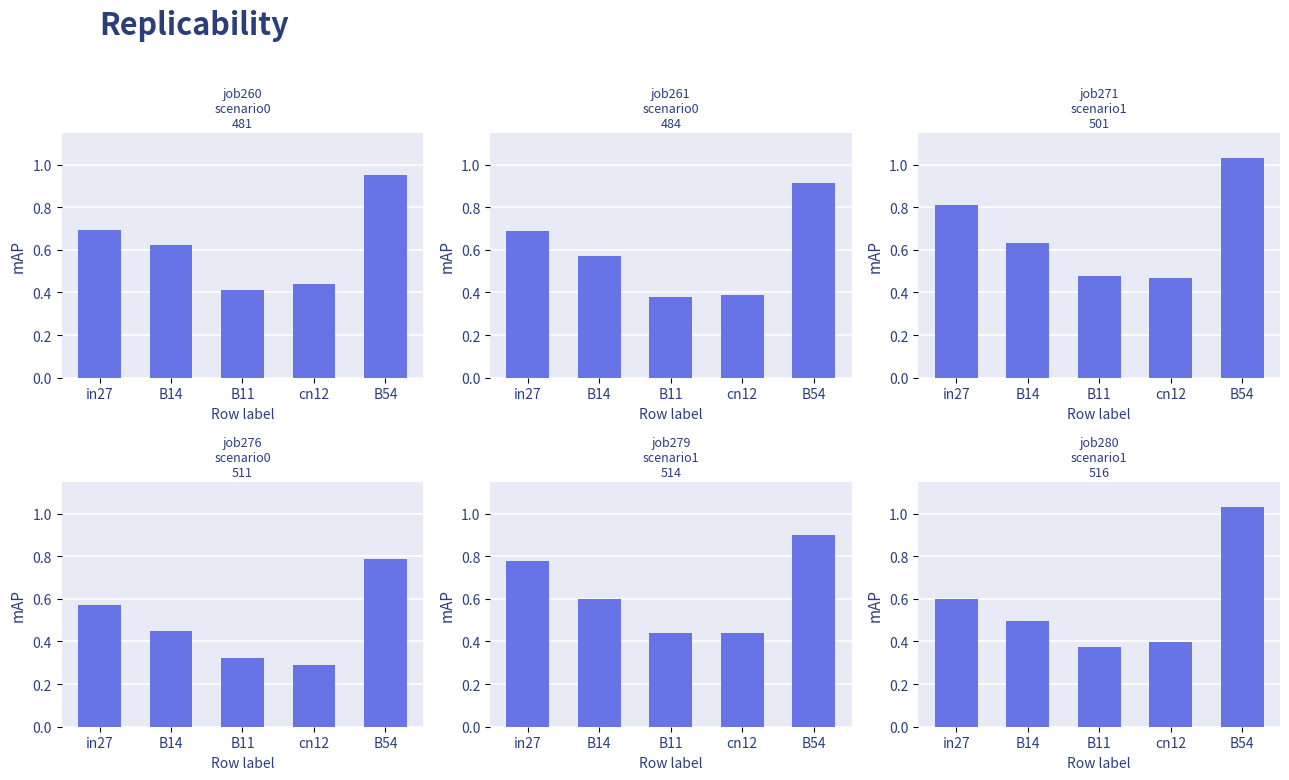

The job280_scenario1_516 series shows 1.6 at B54. True or false?

False